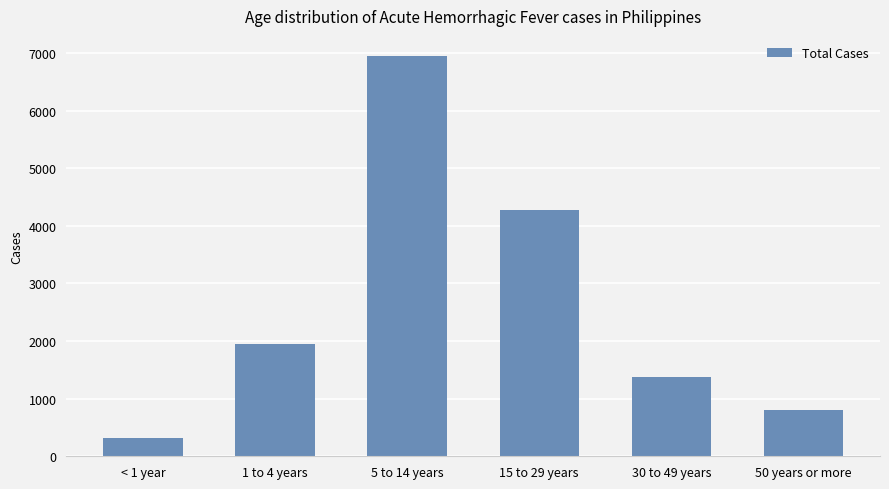

Which label corresponds to the largest value in the chart?

5 to 14 years